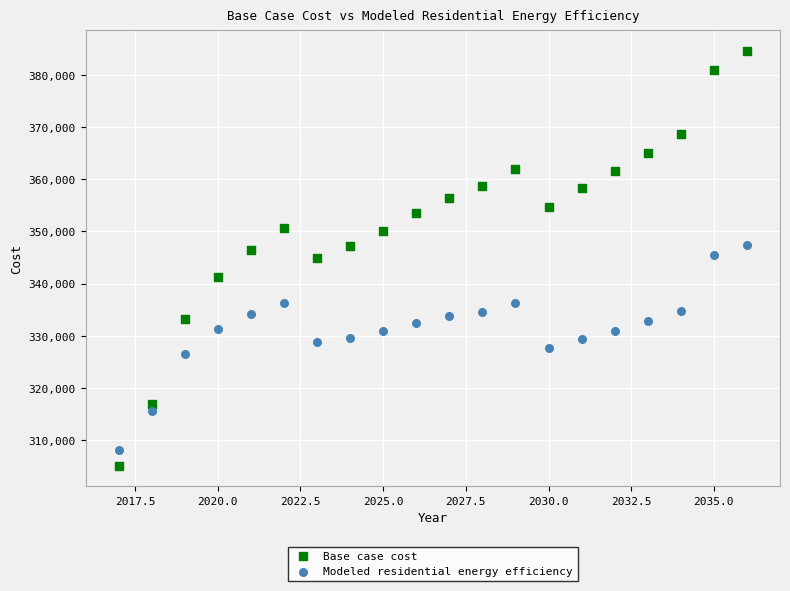

What is the X range (max minus min) for the scatter plot?

19.0